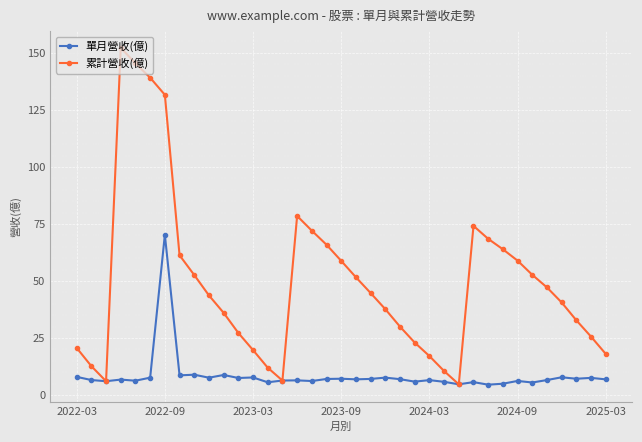

List the series in order of their overall mean, highest first.

累計營收(億), 單月營收(億)